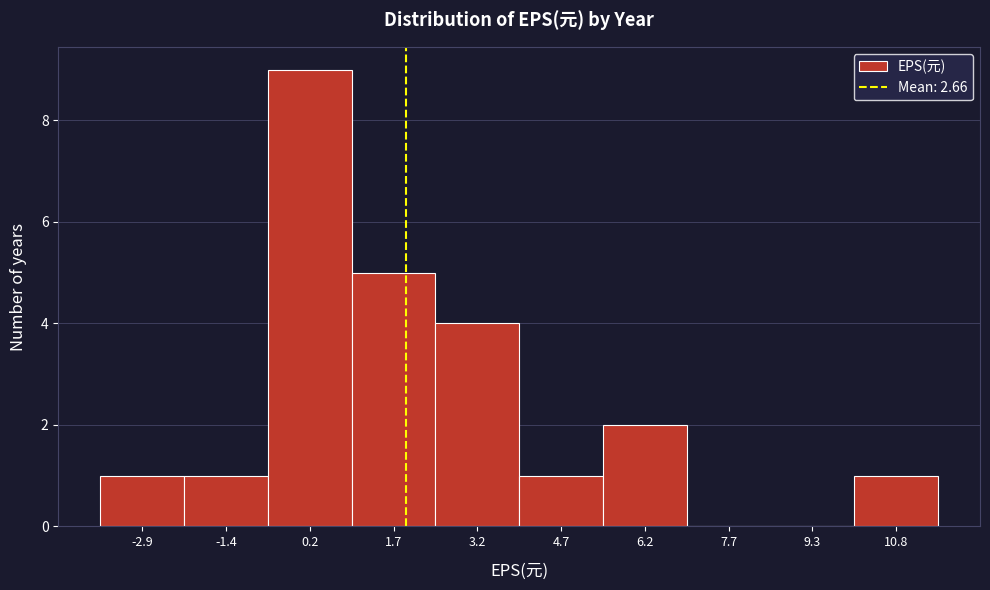

Reading left to right, transcribe all the data shown in this chart.

-2.9=1	-1.4=1	0.2=9	1.7=5	3.2=4	4.7=1	6.2=2	7.7=0	9.3=0	10.8=1